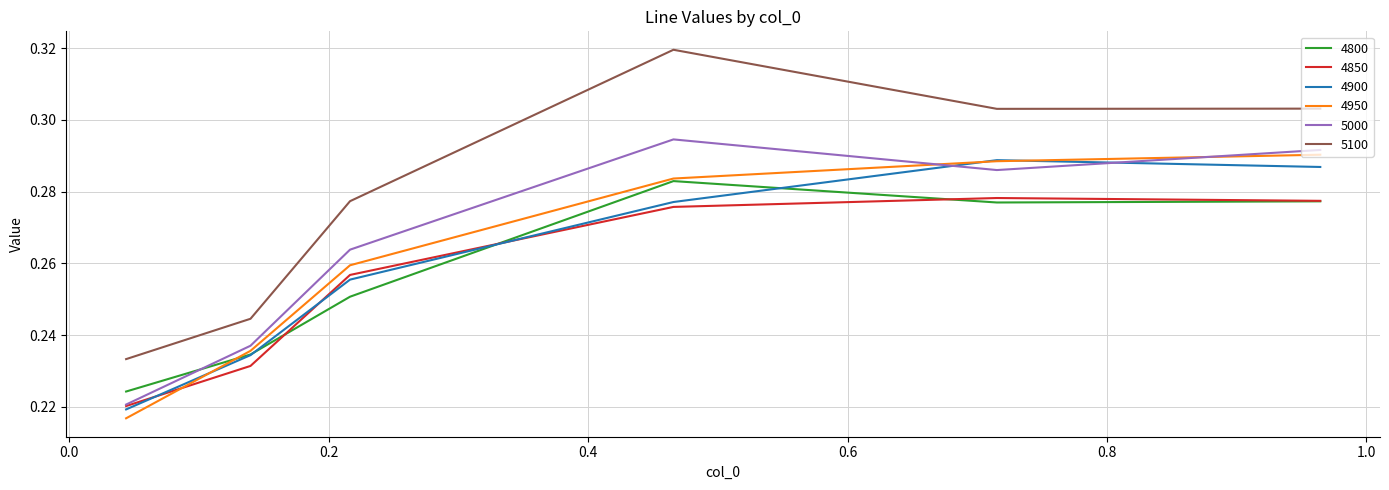

True or false: 5100 and 4850 cross at least once.

False